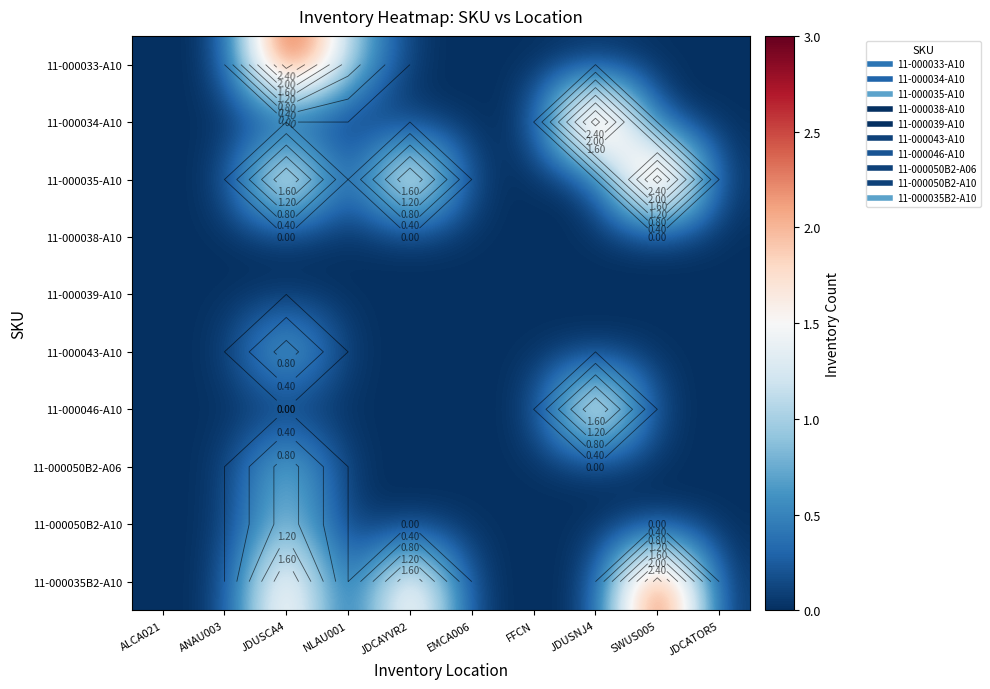

At how many categories does at least one series exceed 2?

3